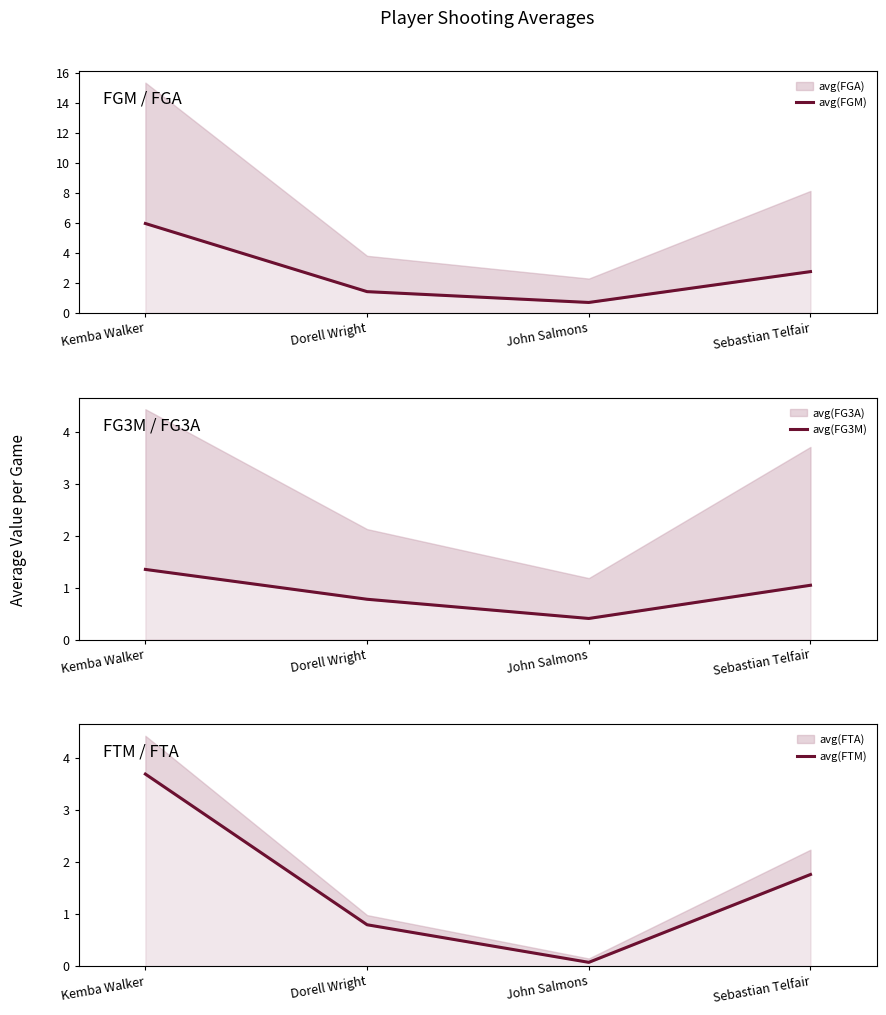

What is the average value of the avg(FTM) series?

1.6